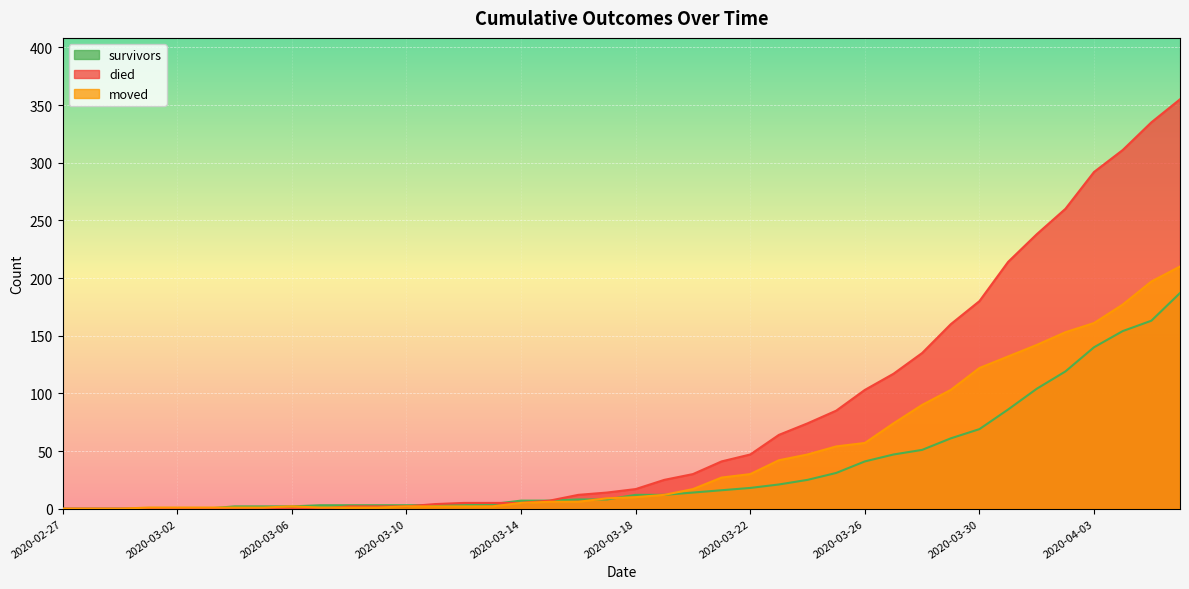

Does the chart display data point markers on the line(s)?

No